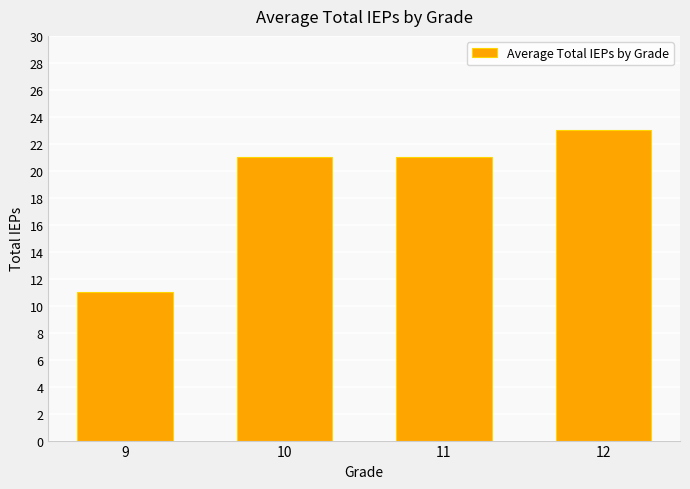

Which category has the highest value across all series?

12